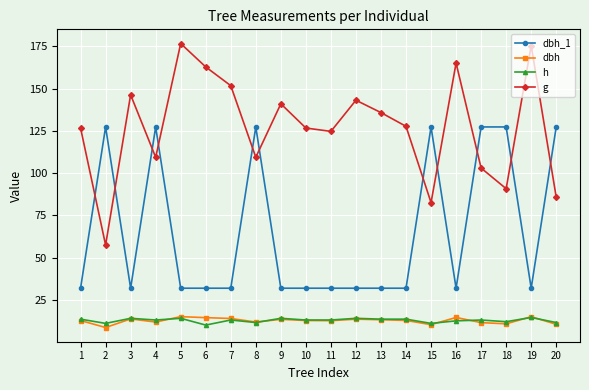

What is the minimum value shown in the chart?

8.6